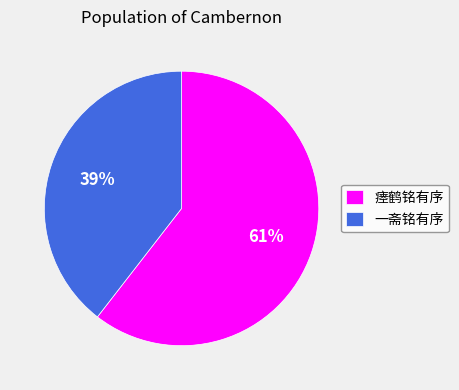

What is the largest slice in the pie chart?

瘗鹤铭有序